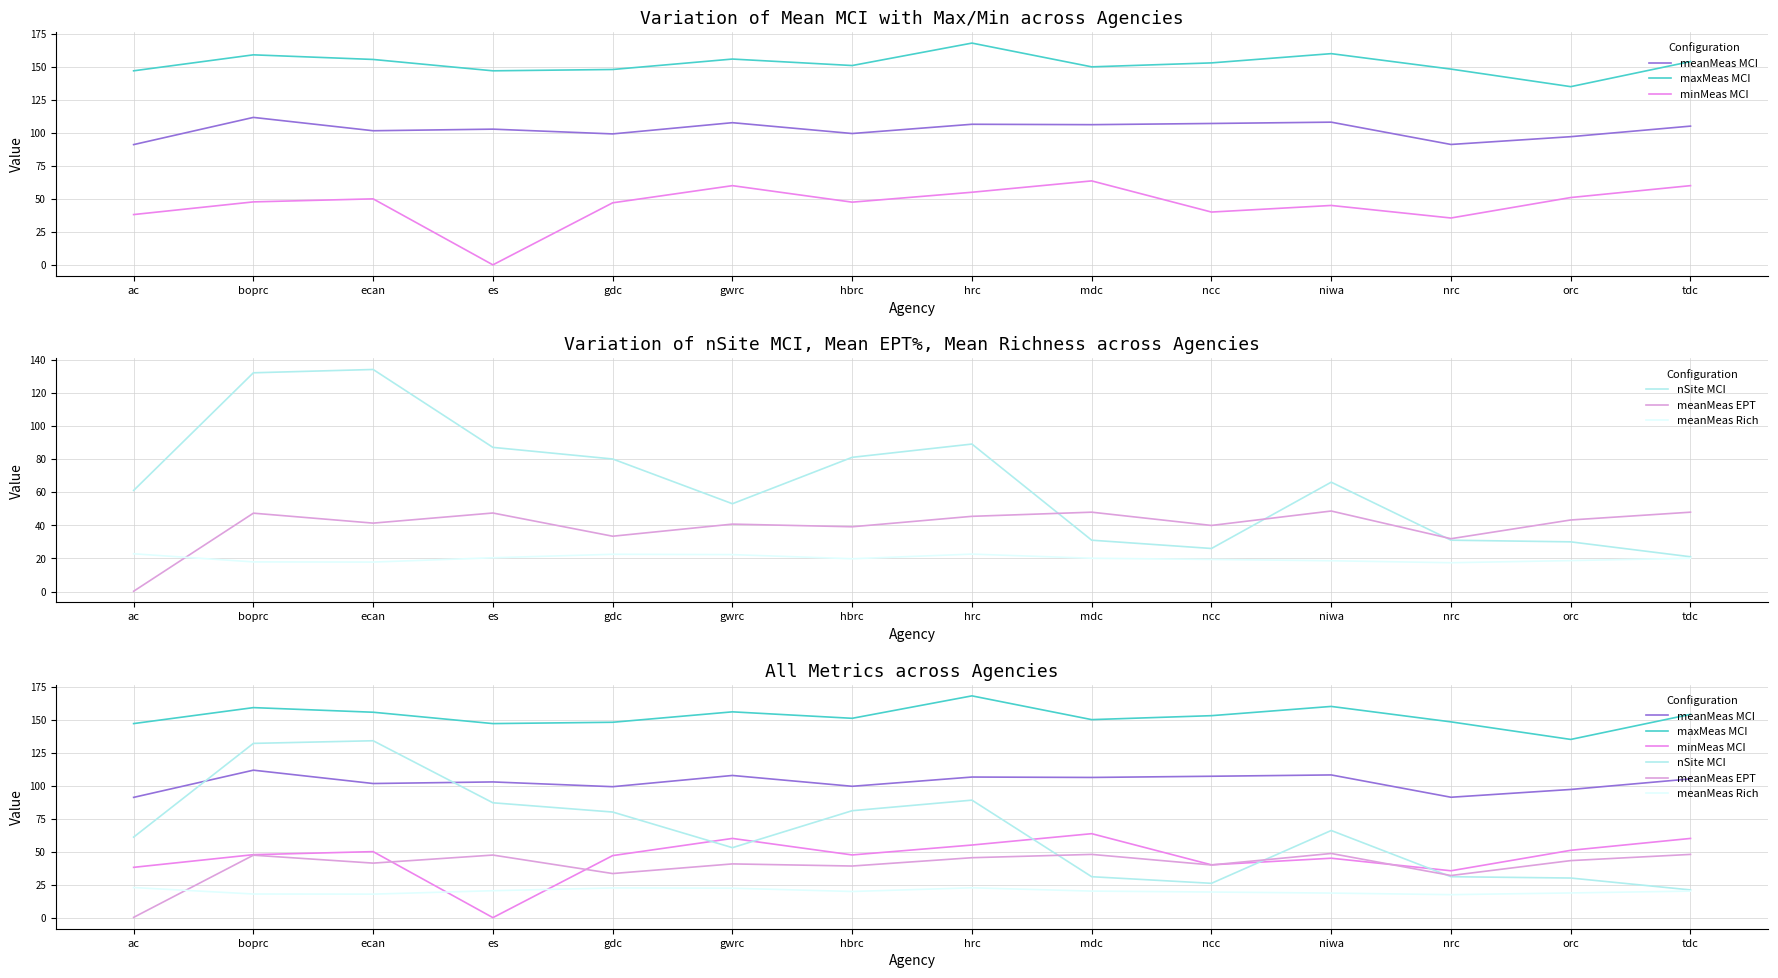

How many series are shown in this chart?

6